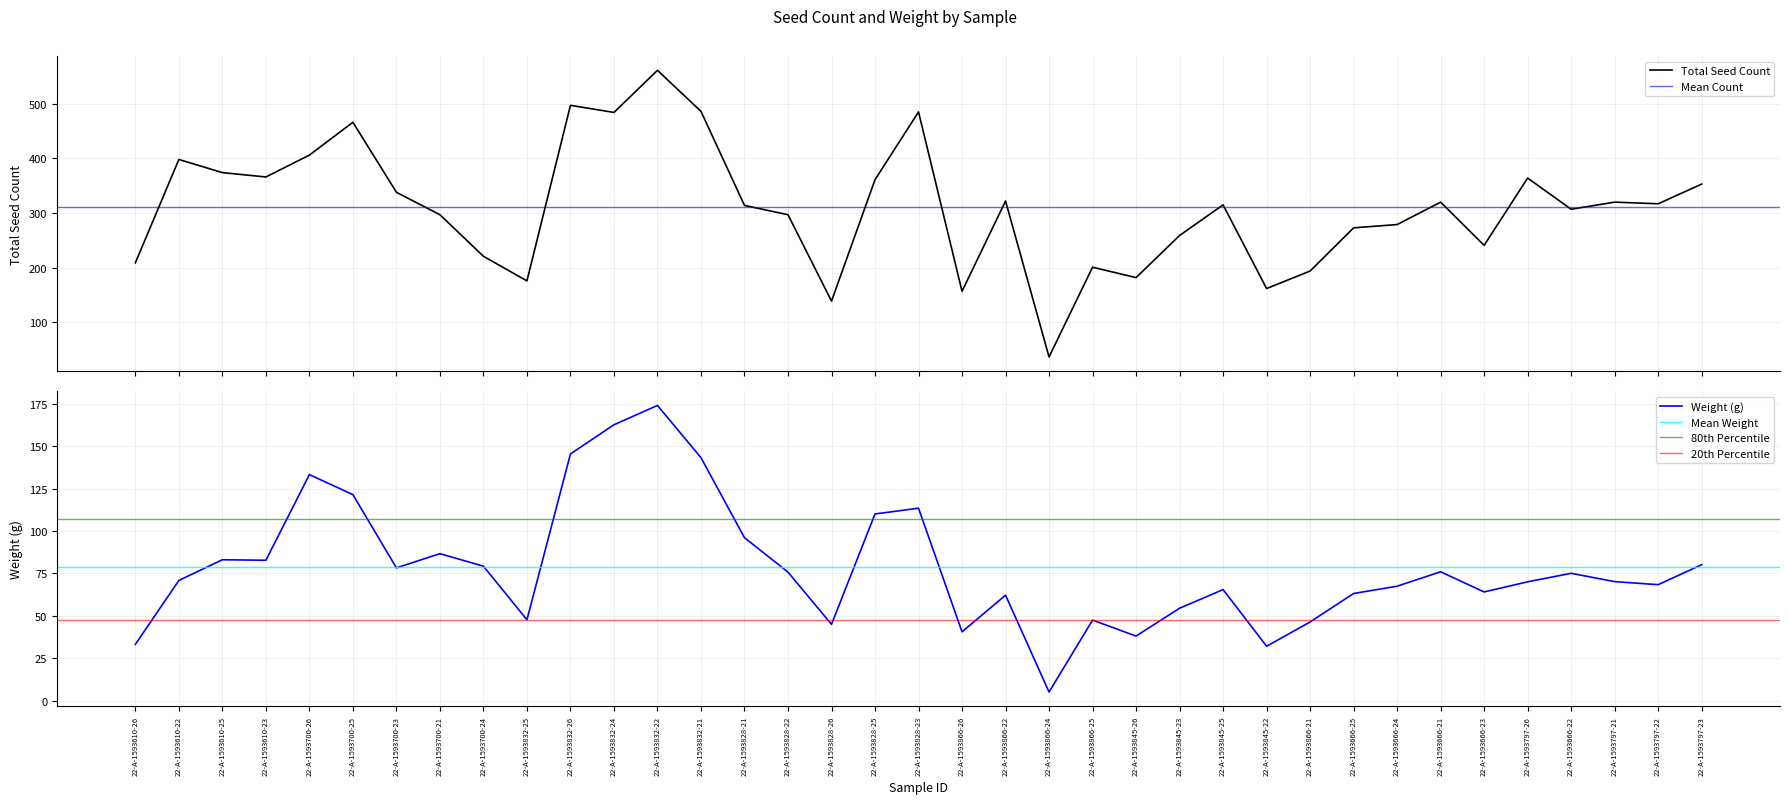

What position from the right is 22-A-1593828-21?

23